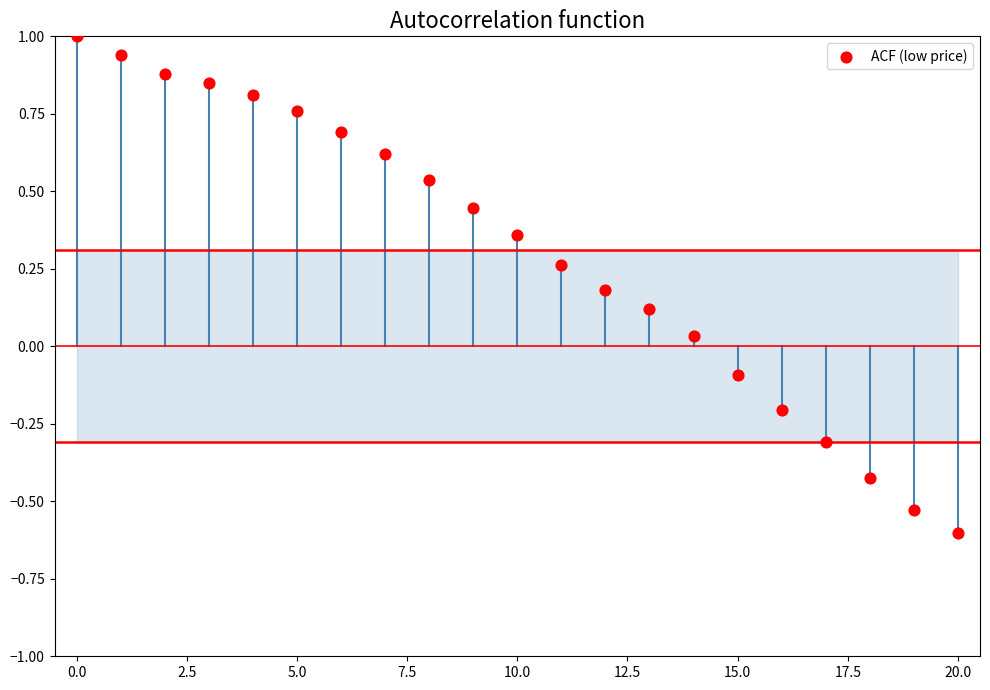

What is the range of Y values (max minus min)?

1.6